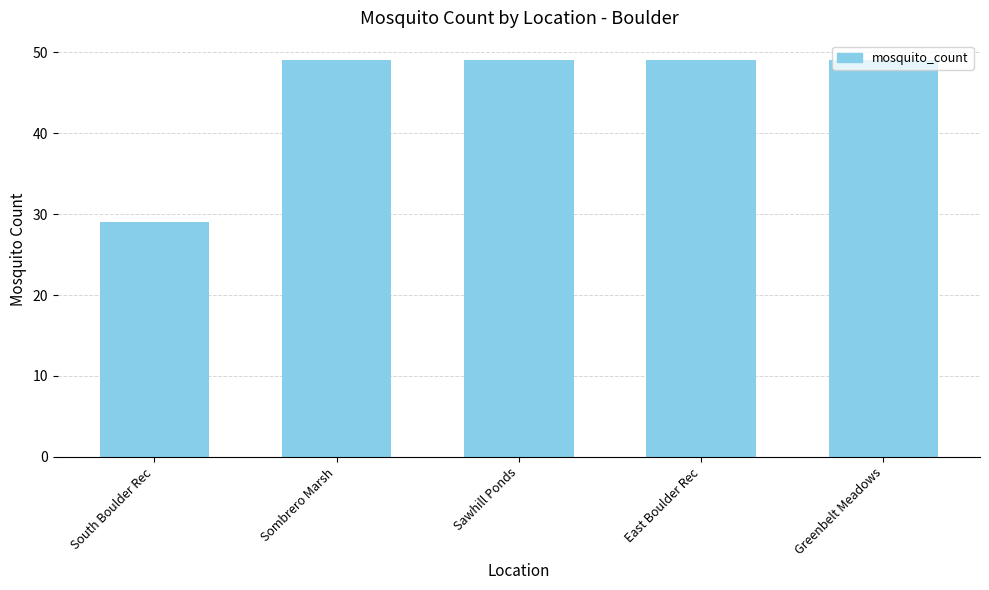

What is the difference between the maximum and minimum values?

20